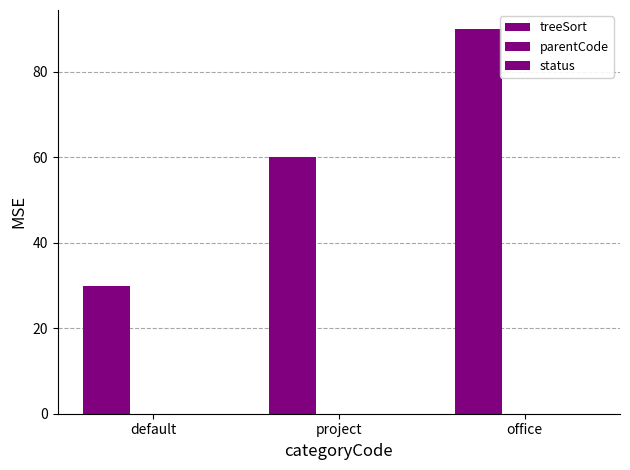

What position from the right is office?

1